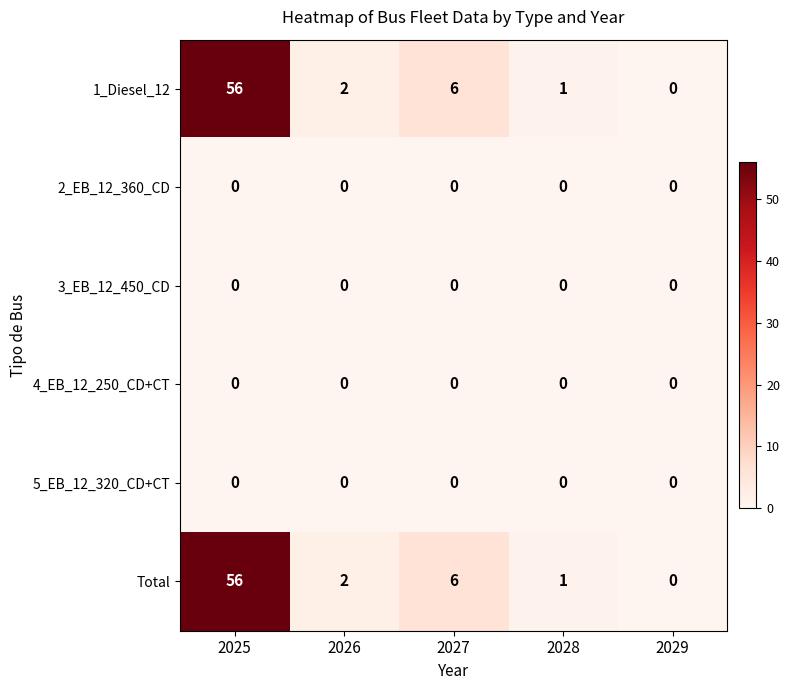

Is it true that Total equals 6 at 2027?

True